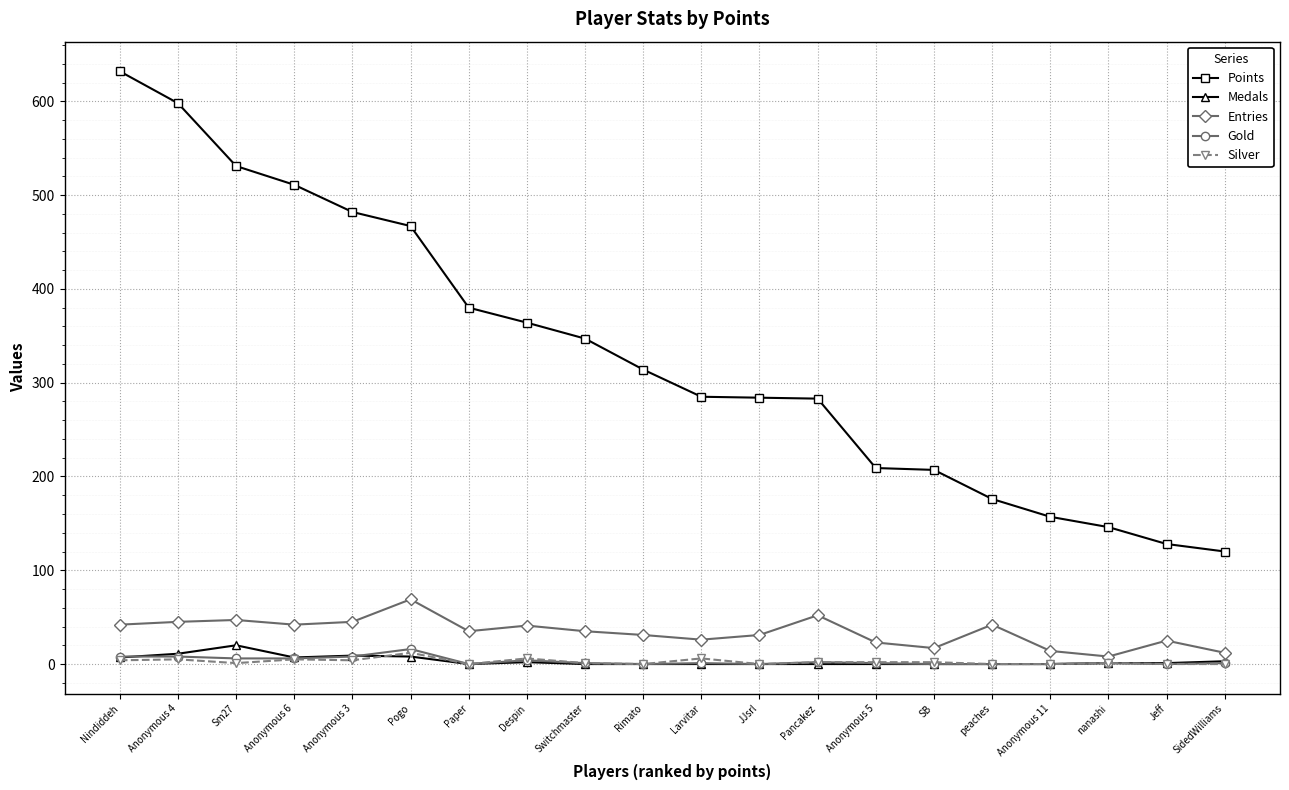

True or false: Points has a value of 304 at SB.

False